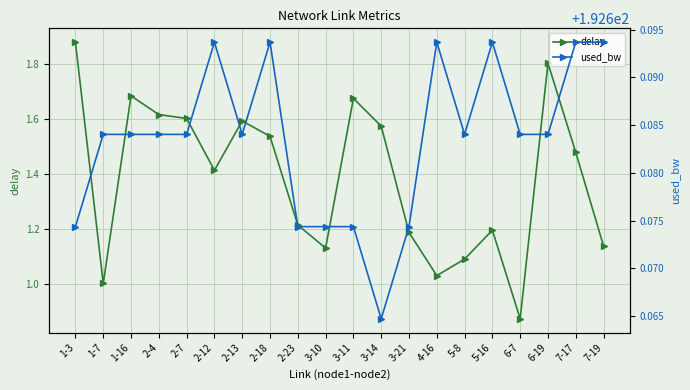

How many categories are shown in the chart?

20